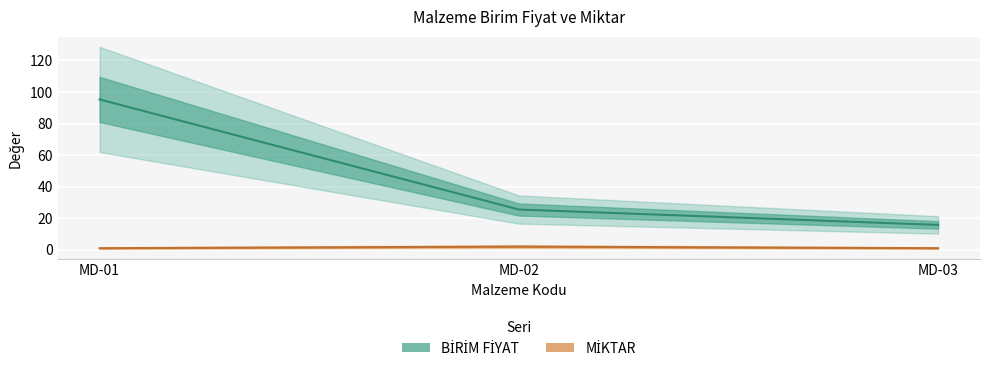

At which label does BİRİM FİYAT reach its peak?

MD-01